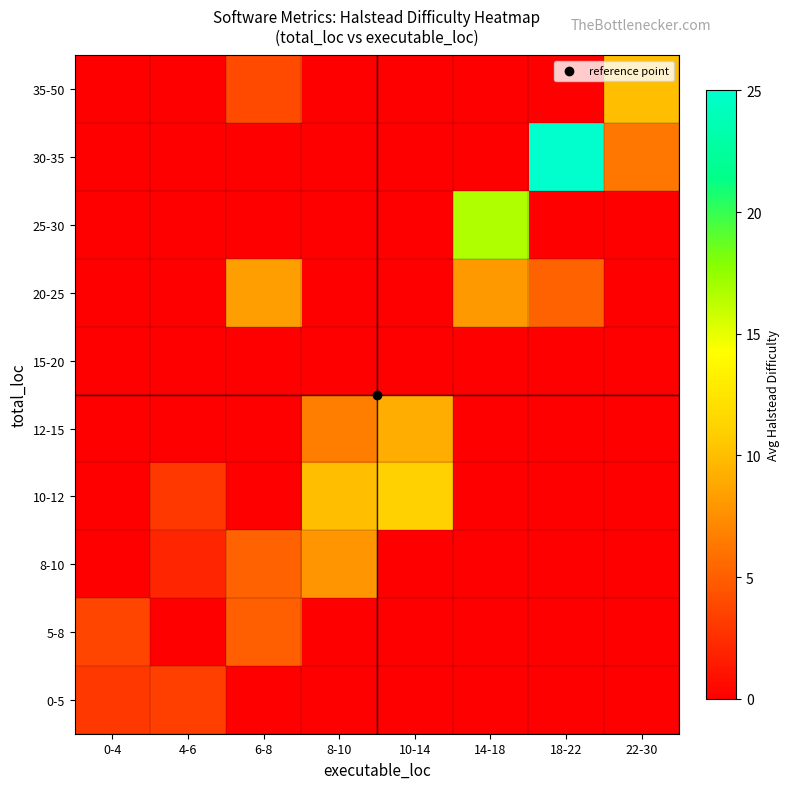

Count the number of categories in the chart.

8